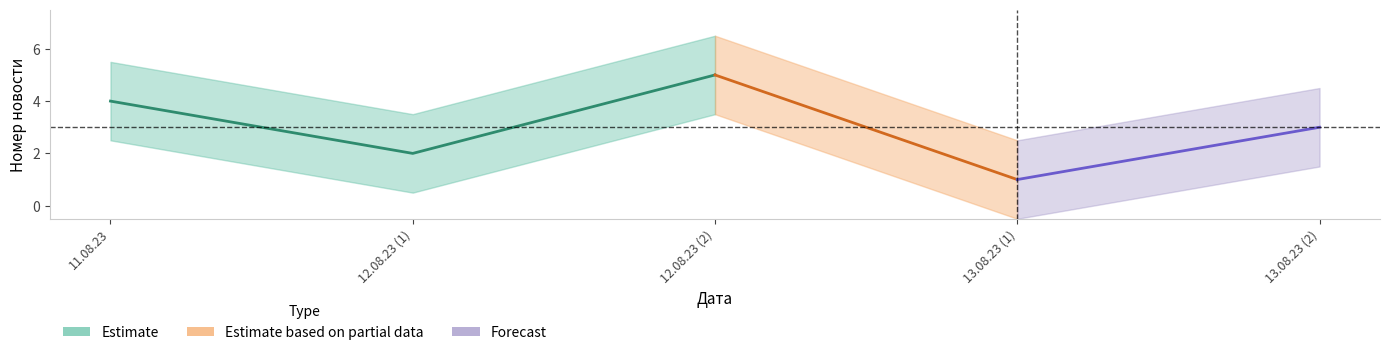

What is the spread (max minus min) of values at 13.08.23?

1.0